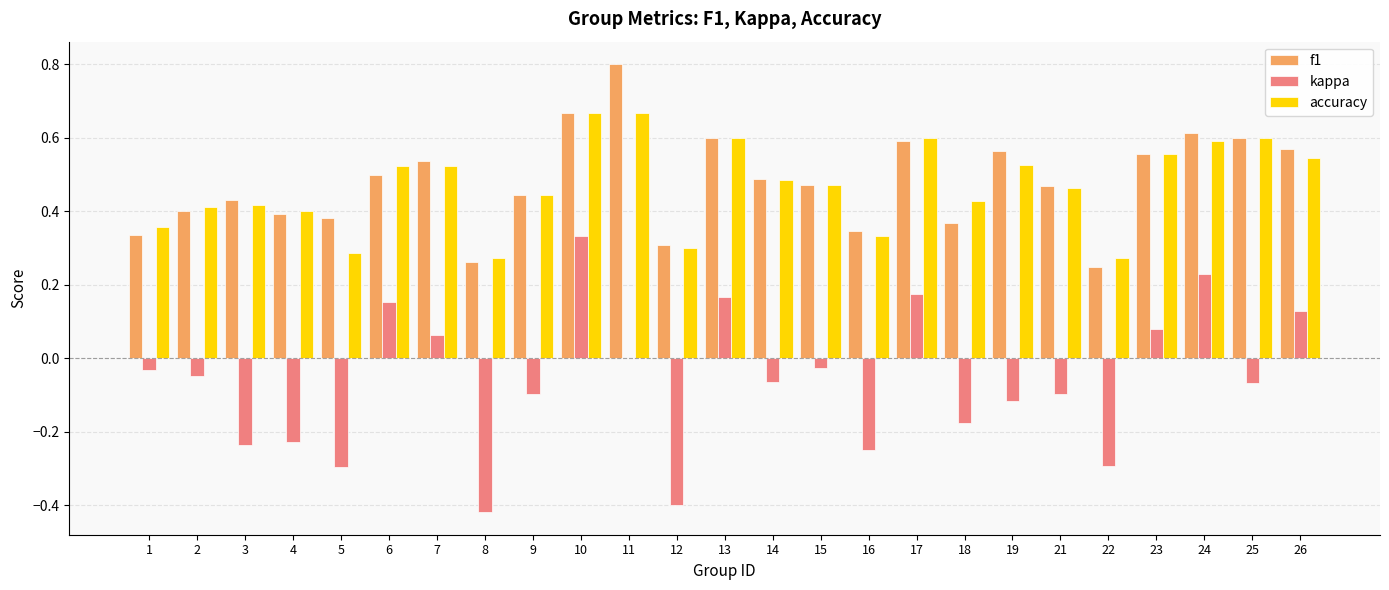

Is it true that kappa equals -0.0 at 1?

True